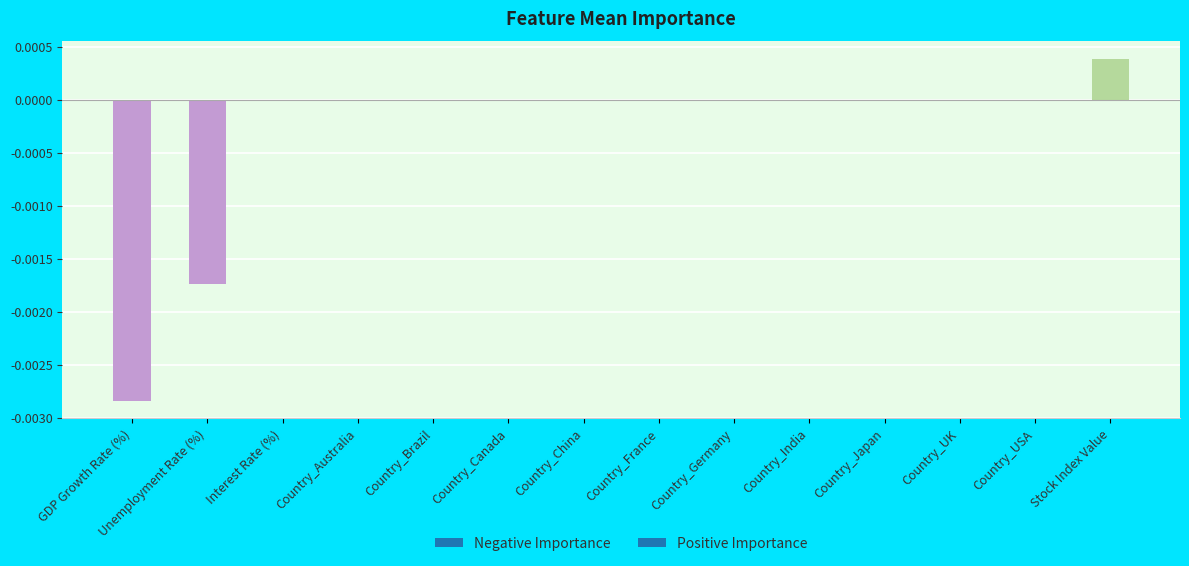

True or false: the data shows -0.0 at Unemployment Rate (%).

True